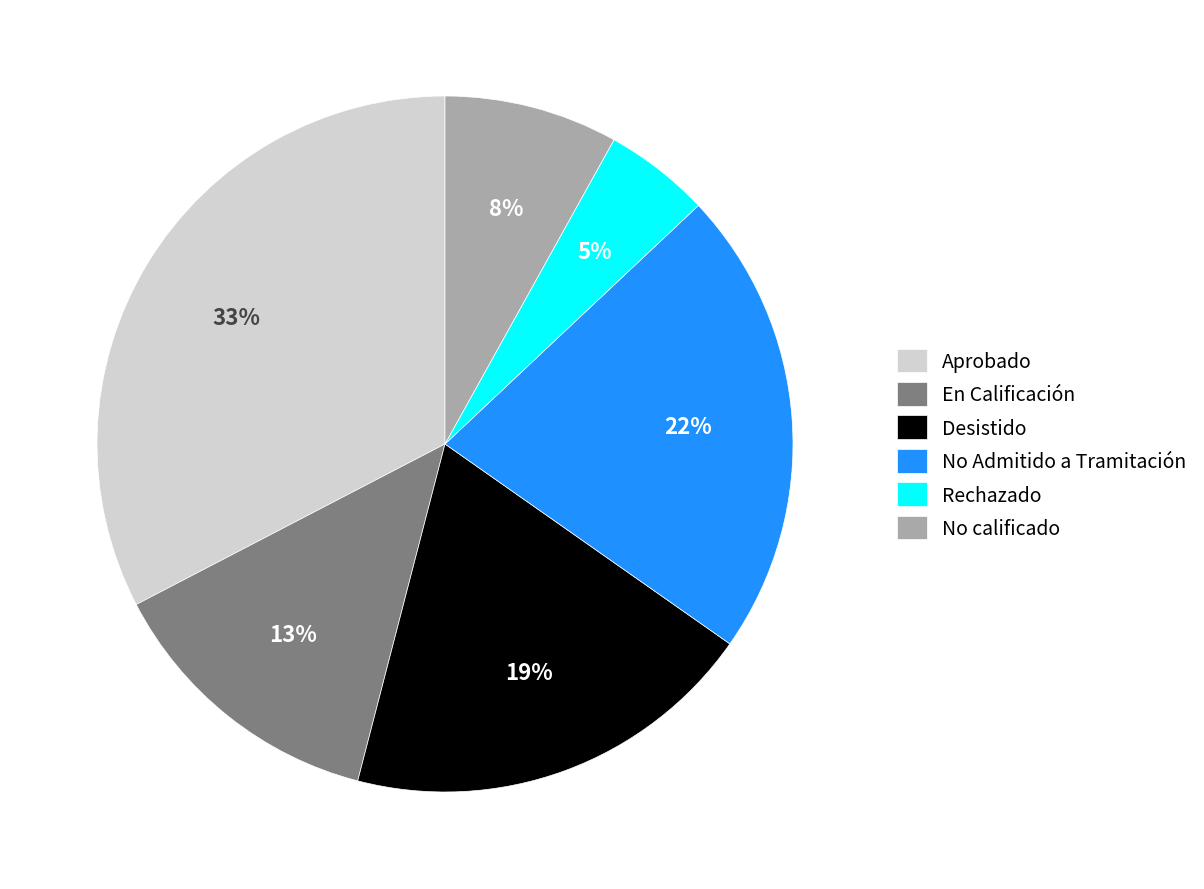

What percentage is the No Admitido a Tramitación slice, to the nearest percent?

22%